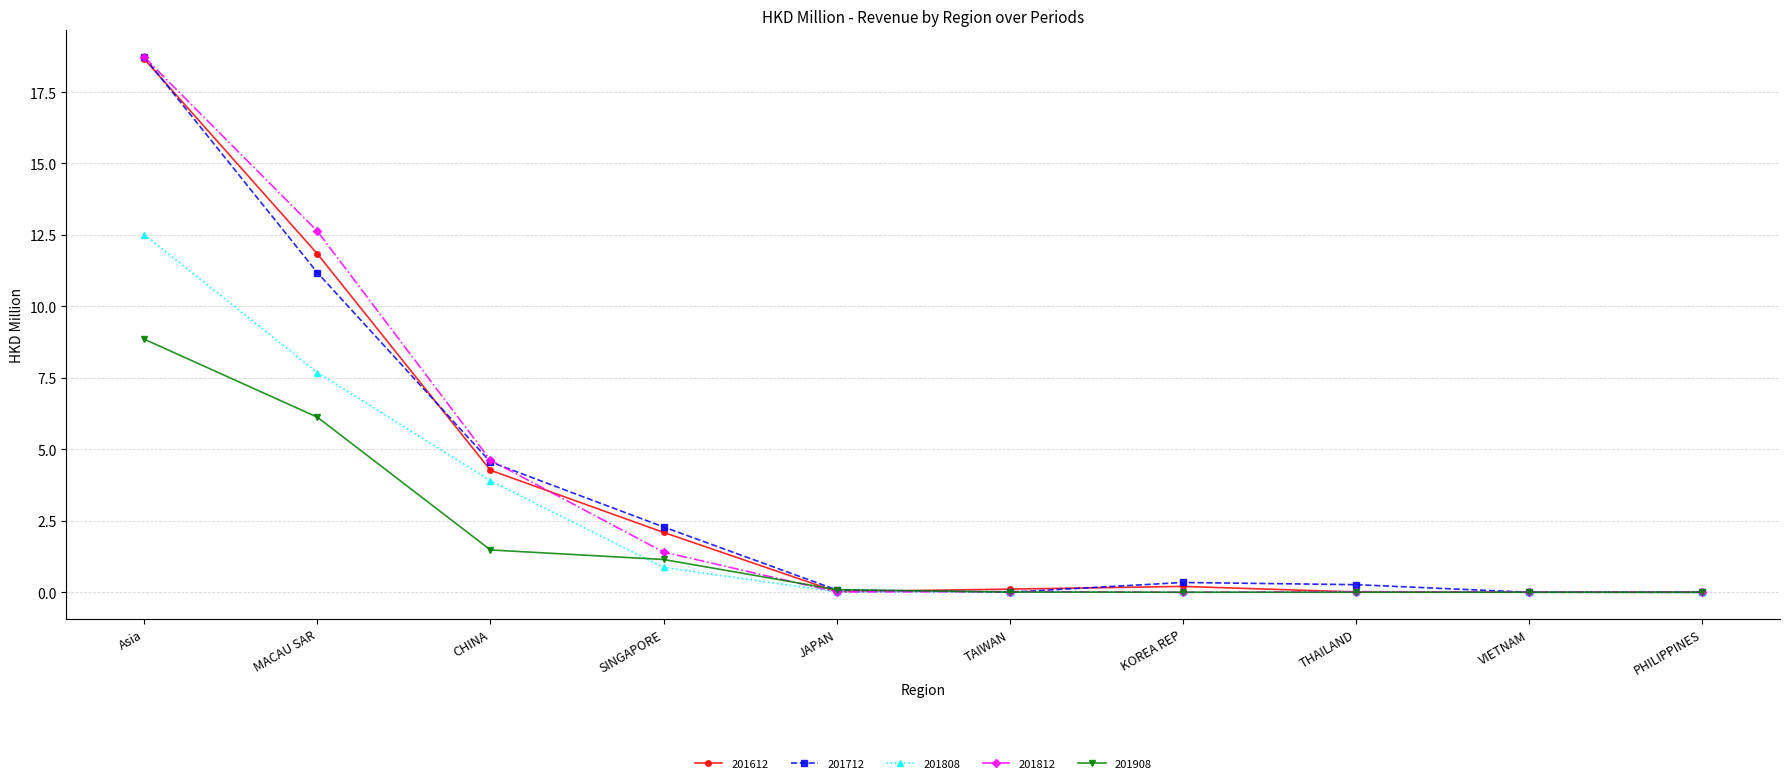

What are all the series names shown in the legend?

201612, 201712, 201808, 201812, 201908